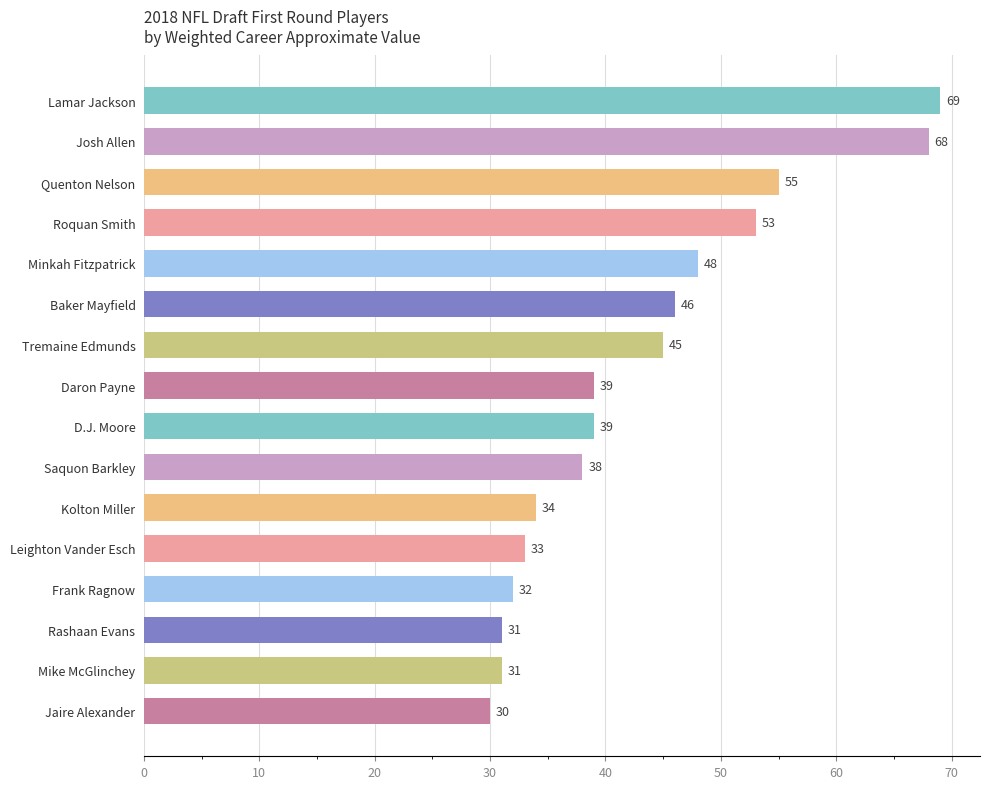

True or false: the data shows 34 at Kolton Miller.

True